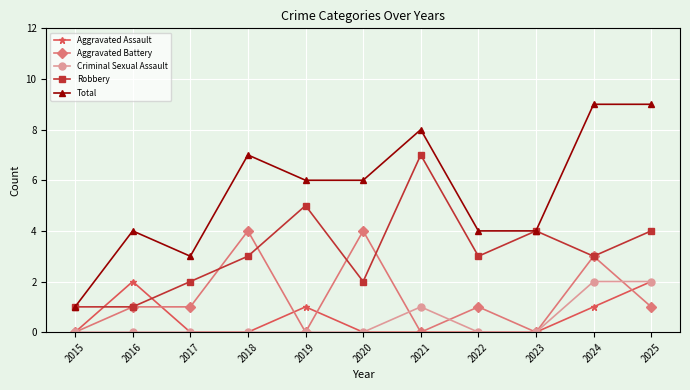

Reading right to left, transcribe all the data shown in this chart.

Aggravated Assault: 2	1	0	0	0	0	1	0	0	2	0
Aggravated Battery: 1	3	0	1	0	4	0	4	1	1	0
Criminal Sexual Assault: 2	2	0	0	1	0	0	0	0	0	0
Robbery: 4	3	4	3	7	2	5	3	2	1	1
Total: 9	9	4	4	8	6	6	7	3	4	1